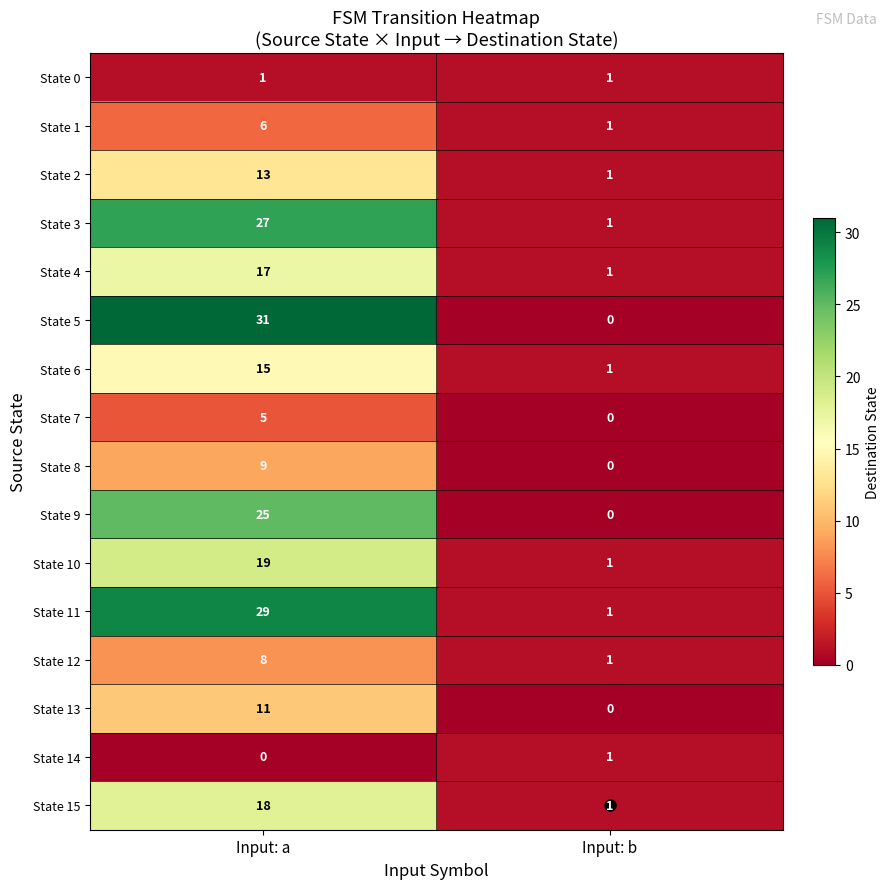

How many series are shown in this chart?

16